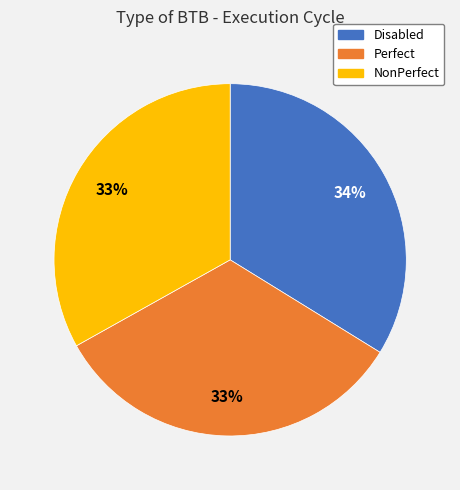

Is the sum of Perfect and Disabled greater than half?

Yes